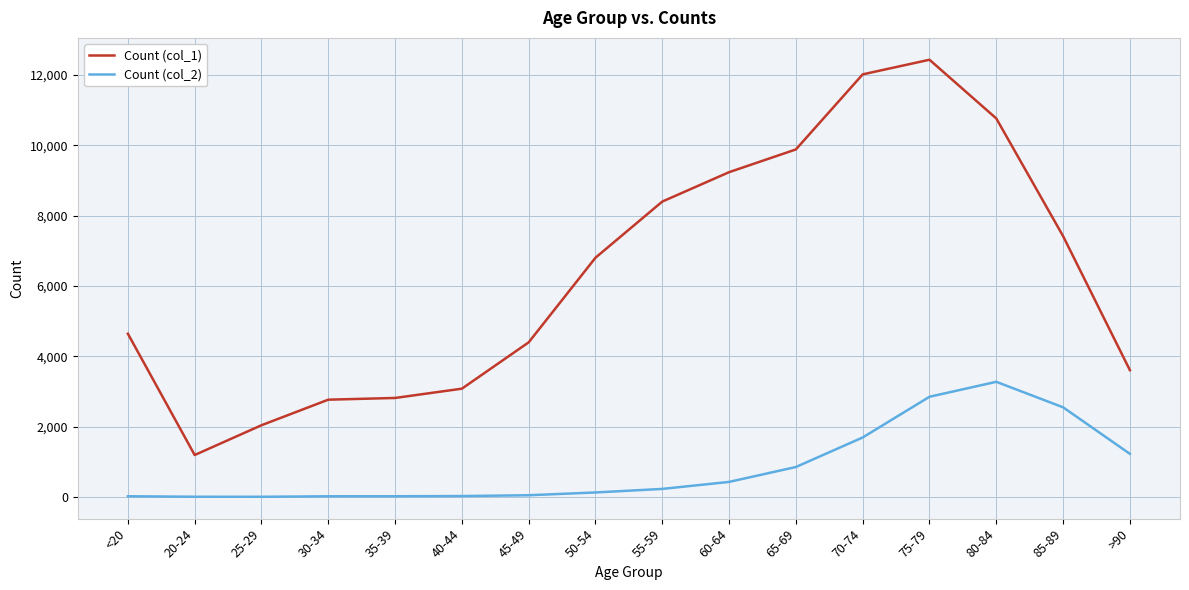

Count the number of data series in this chart.

2